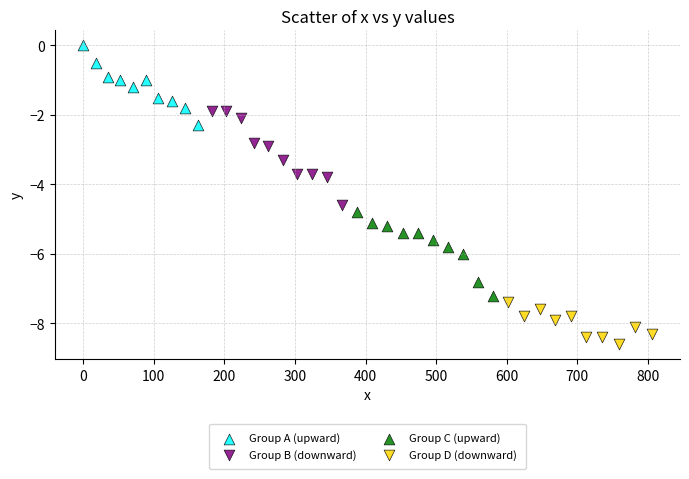

Which series has the widest spread of Y values?

Group B (downward)